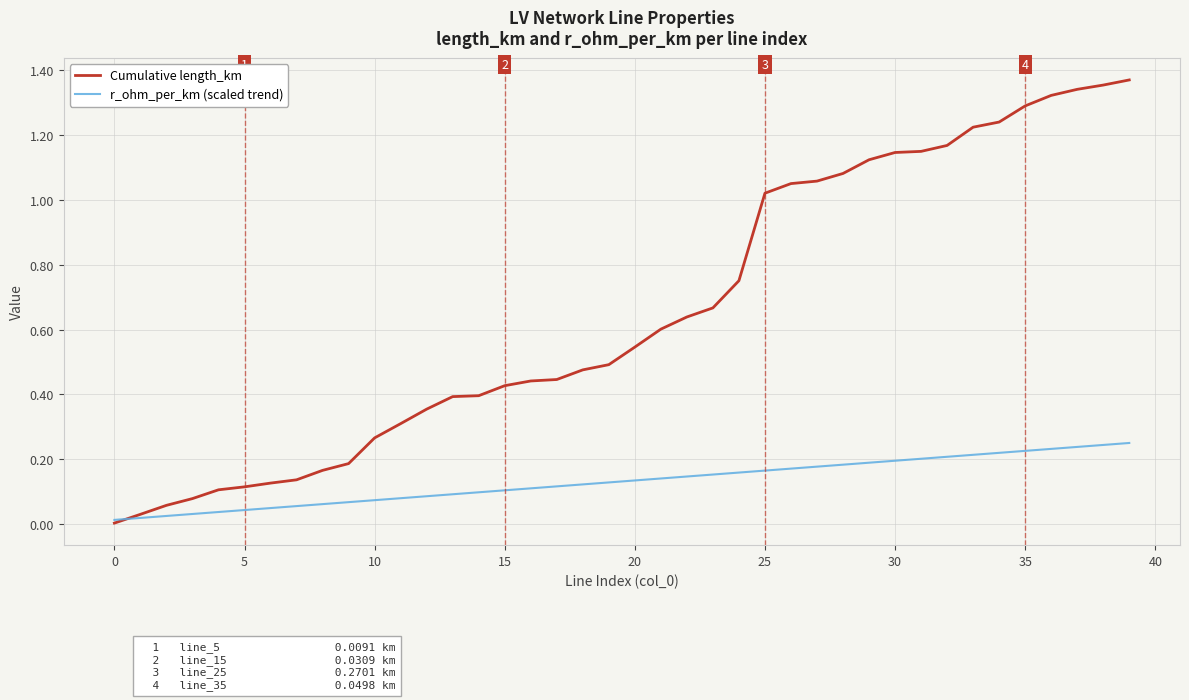

List the series in order of their overall mean, lowest first.

r_ohm_per_km (scaled trend), Cumulative length_km